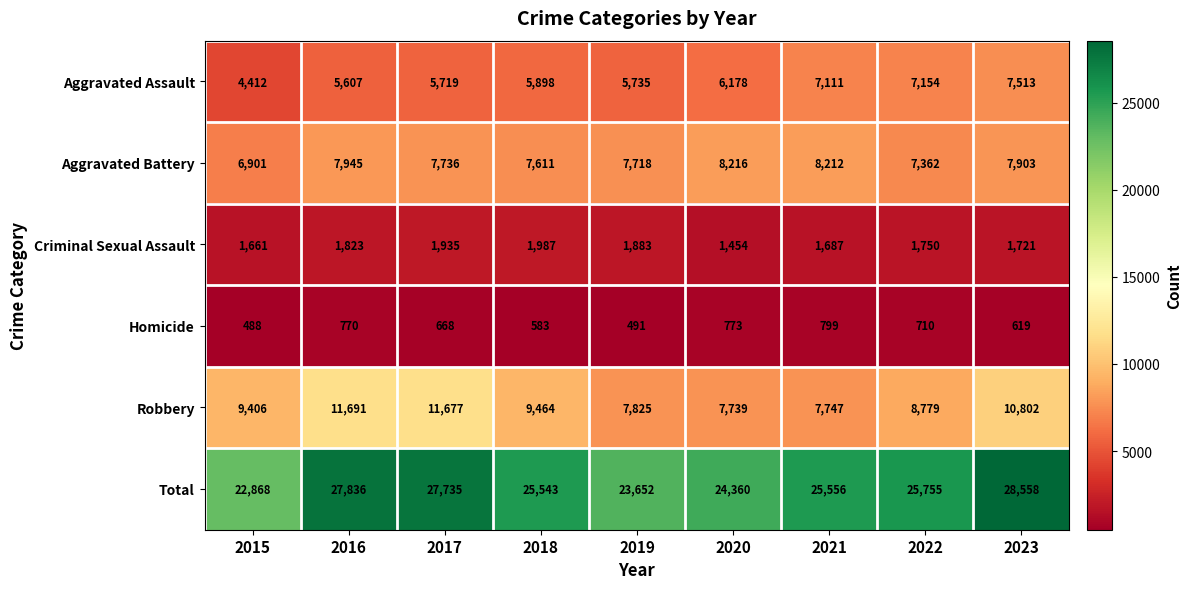

At how many categories does at least one series exceed 11740?

9